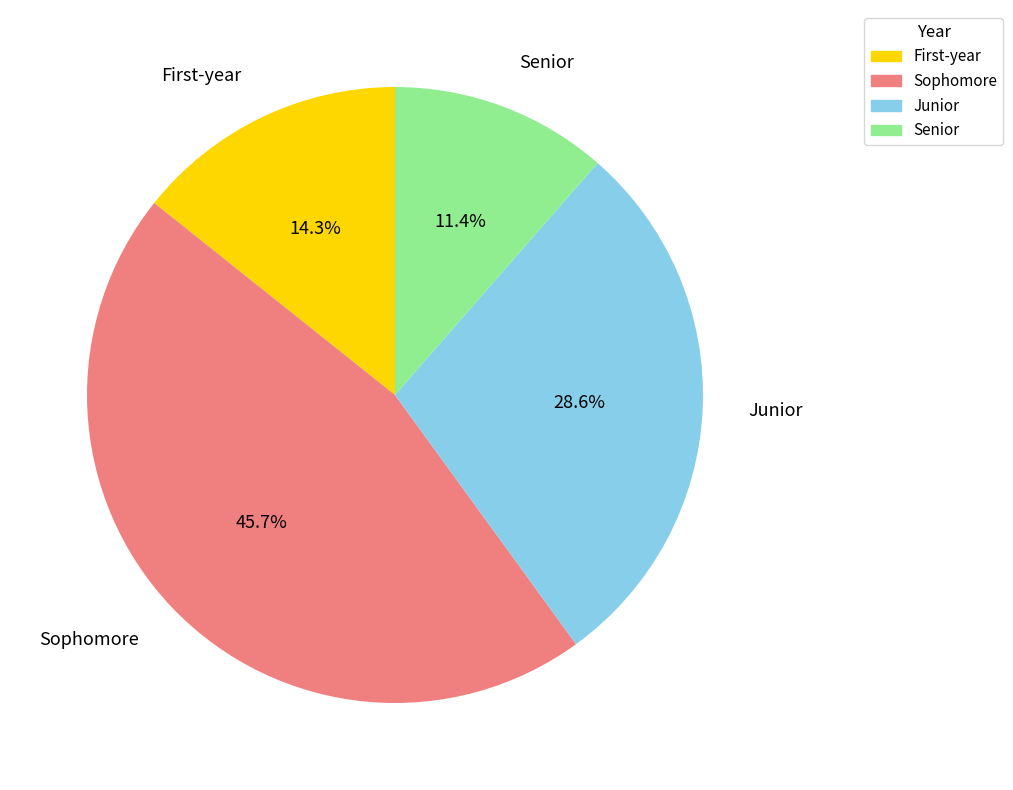

Rank the categories by value from lowest to highest.

Senior, First-year, Junior, Sophomore